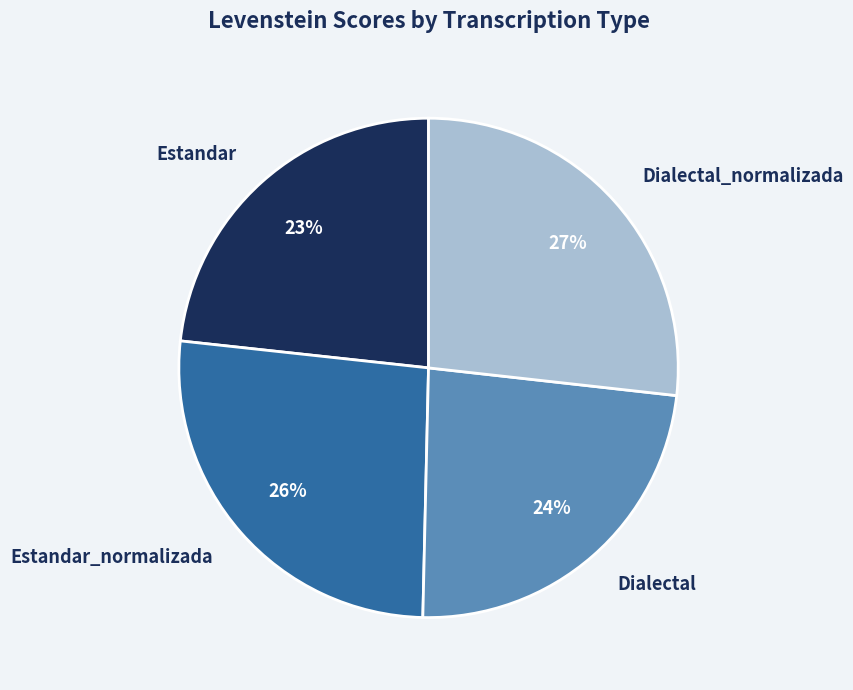

Combined, do Estandar_normalizada and Dialectal_normalizada account for over 50%?

Yes